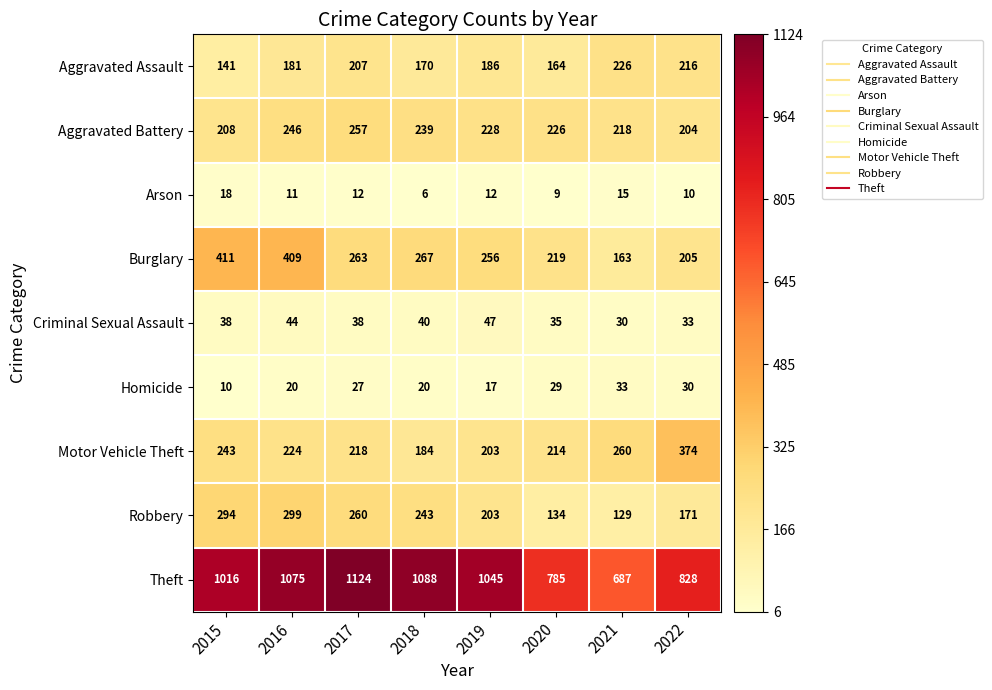

Which series changed the most between 2017 and 2020?

Theft